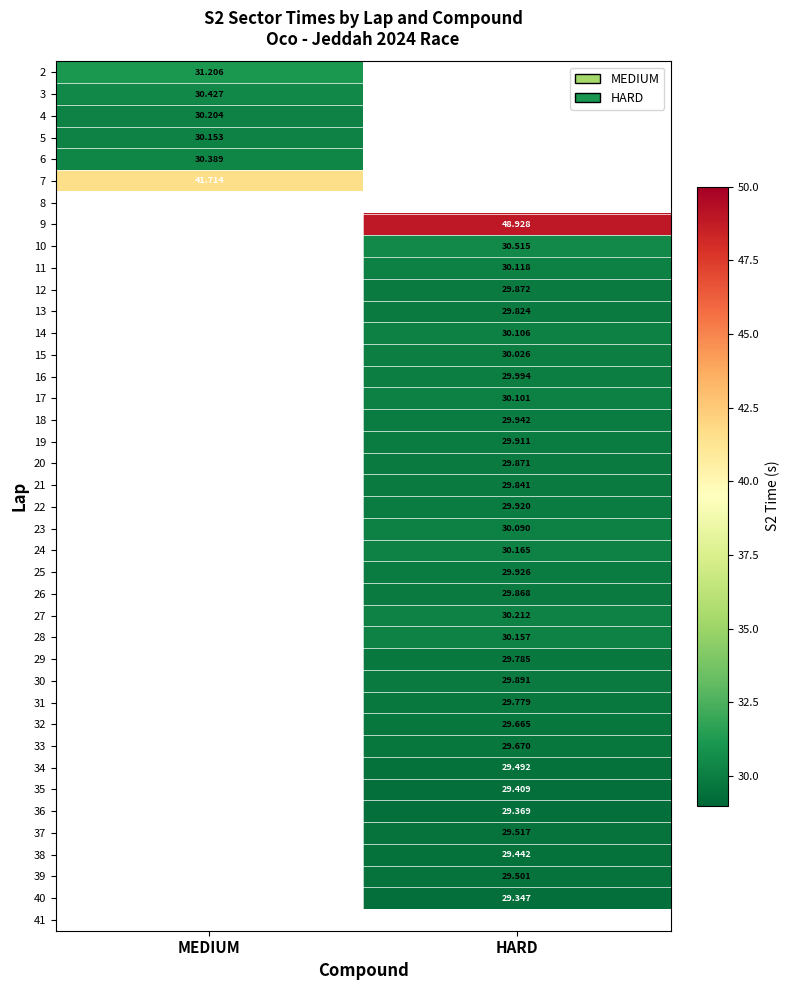

Read the 9 value at HARD.

48.9